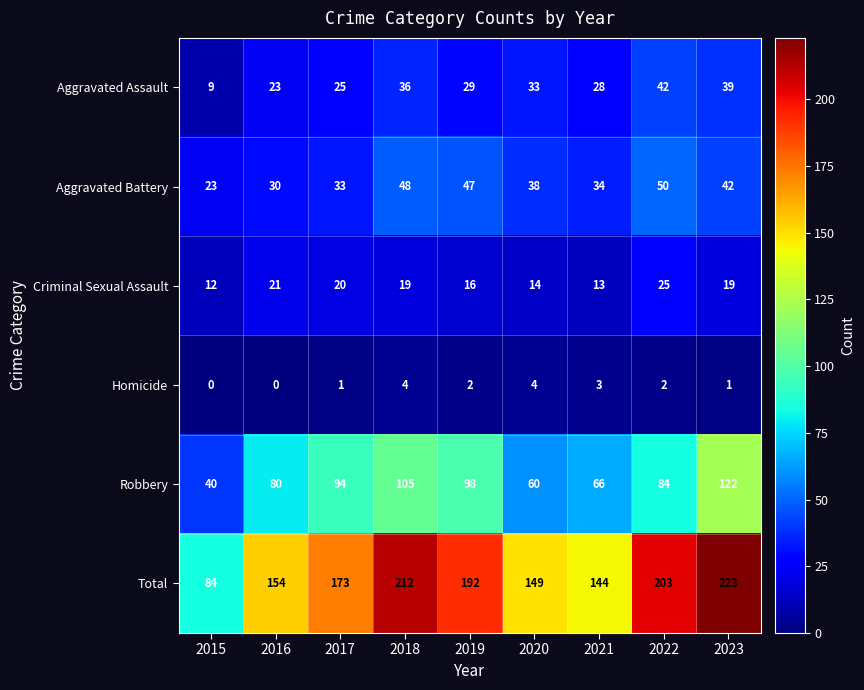

Which series has the widest spread of values?

Total